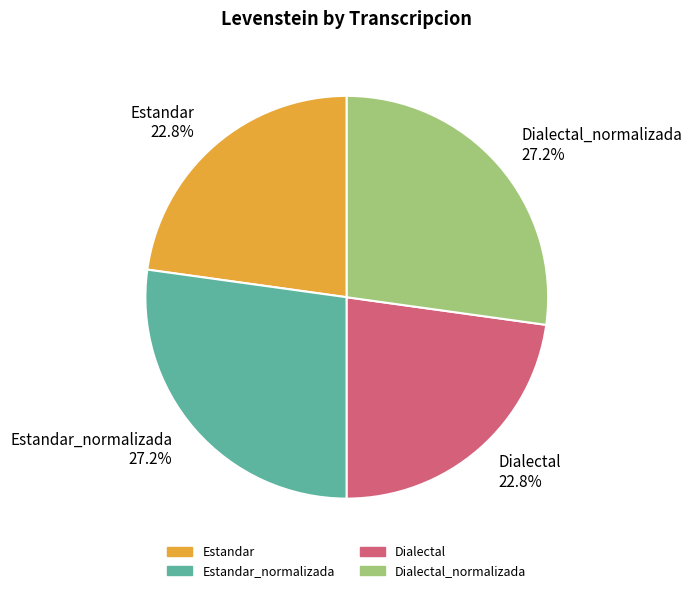

The Estandar slice represents 23% of the pie. True or false?

True